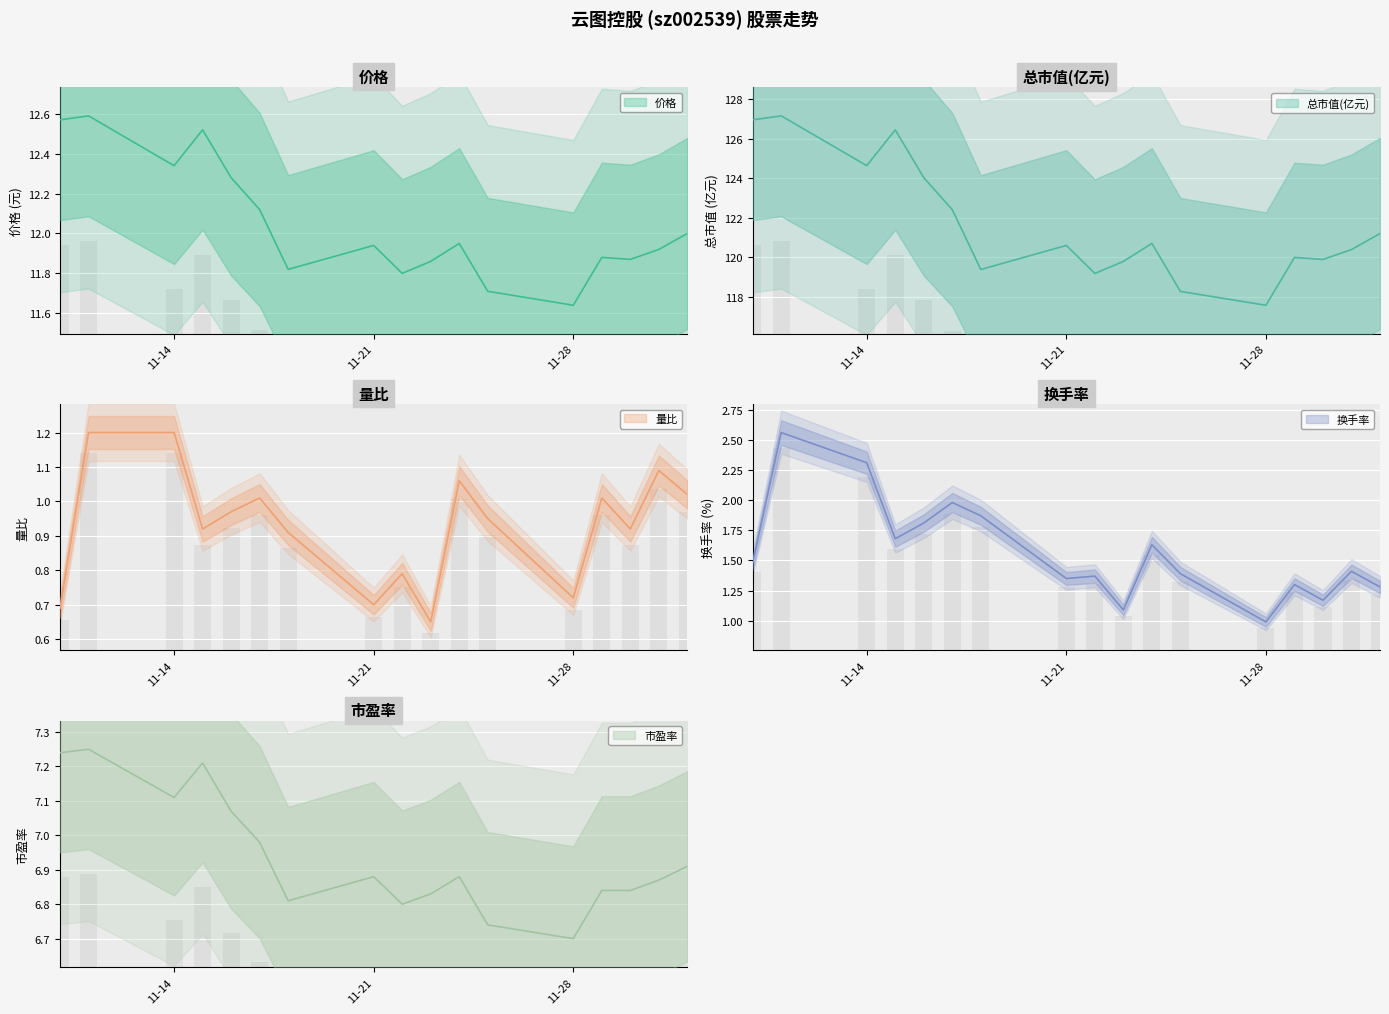

What is the maximum value shown in the chart?

127.2